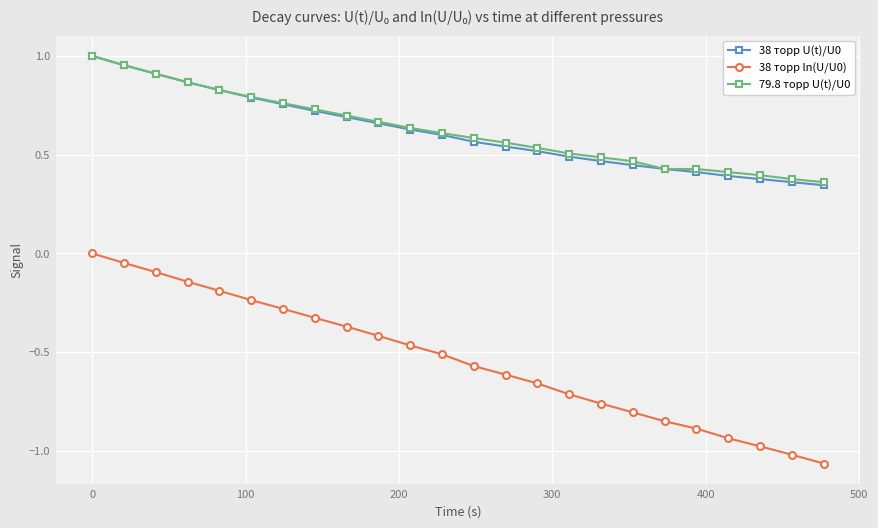

True or false: 38 торр U(t)/U0 and 38 торр ln(U/U0) cross at least once.

False